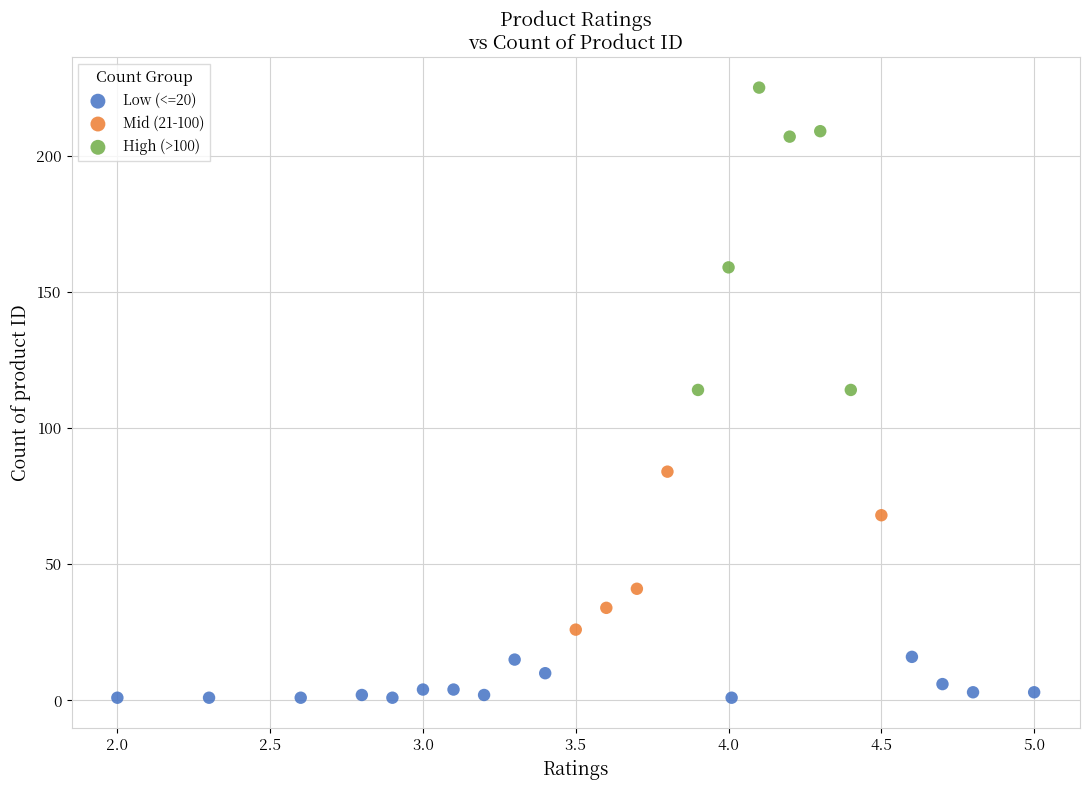

Which series contains the highest Y value?

High (>100)